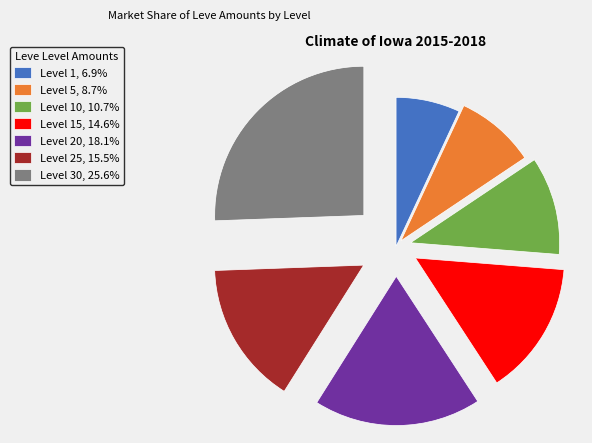

Does any single category account for the majority?

No